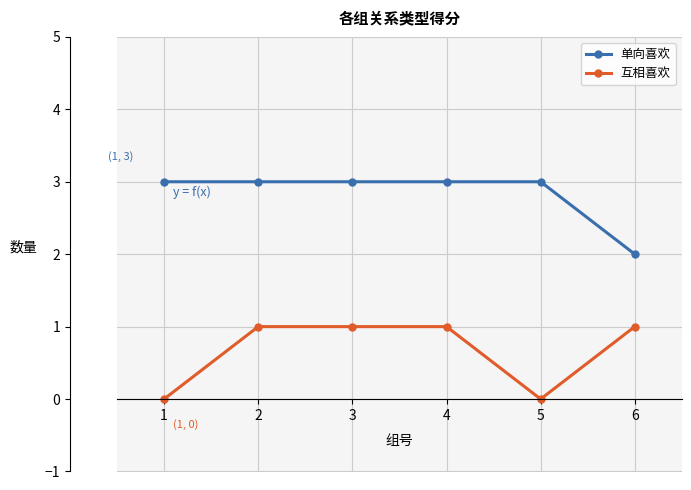

Read the 单向喜欢 value at 1.

3